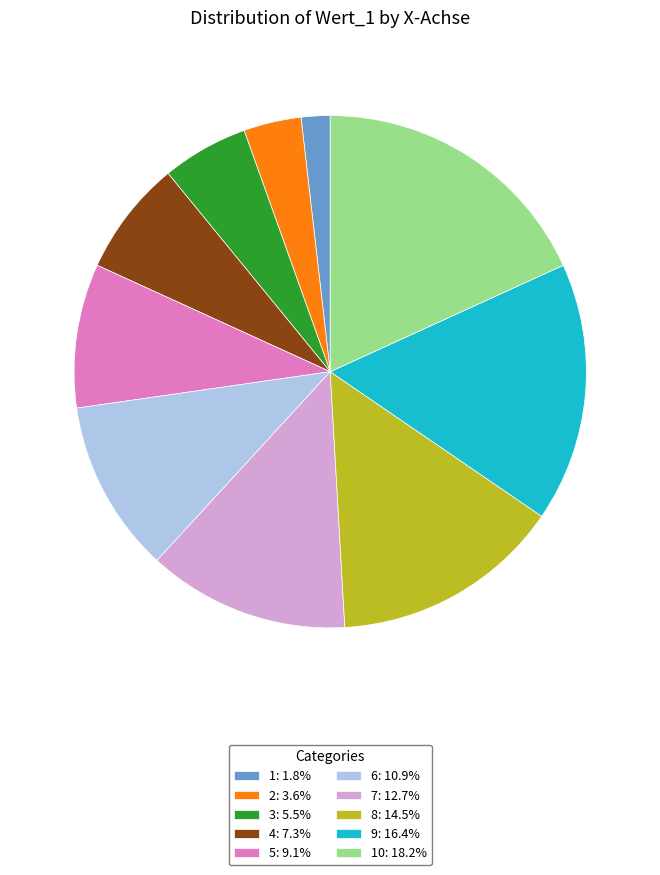

What is the ratio of the value at 10: 18.2% to the value at 6: 10.9%?

1.7